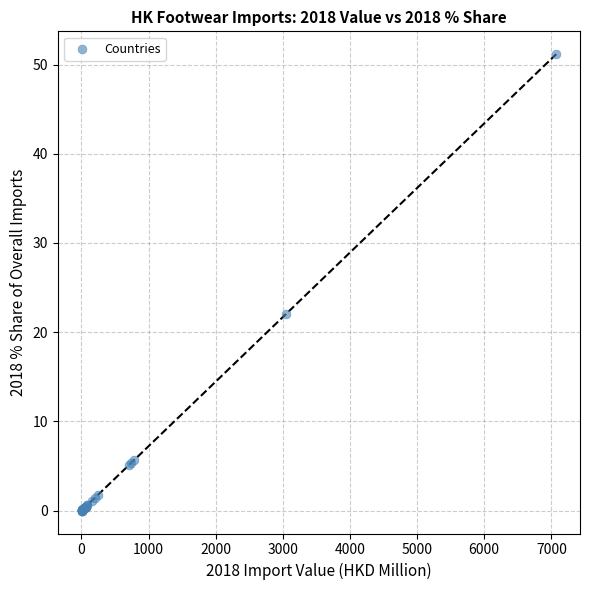

What Y value in the scatter plot is closest to 25?

22.1